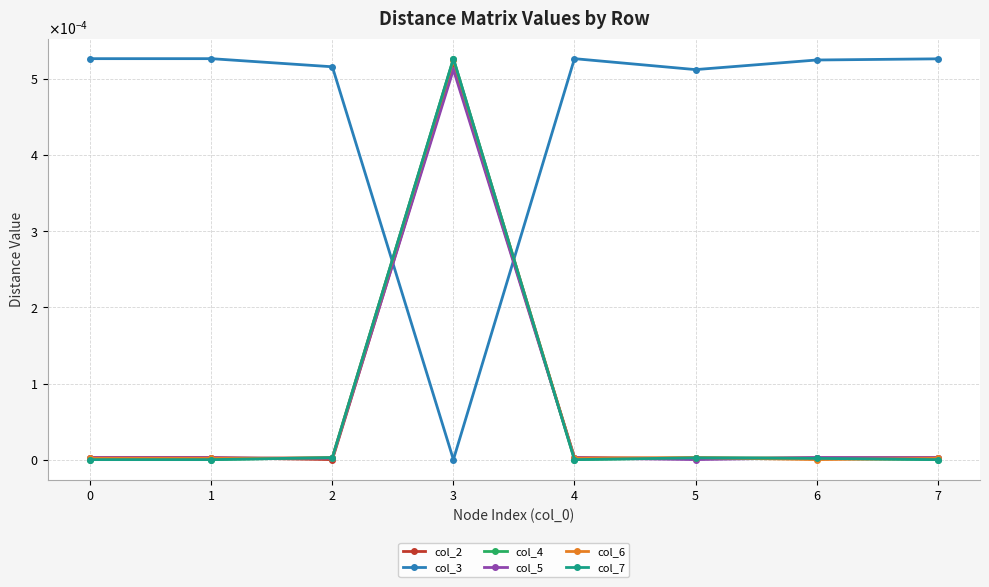

True or false: col_3 has more than 2 interior local peaks.

False